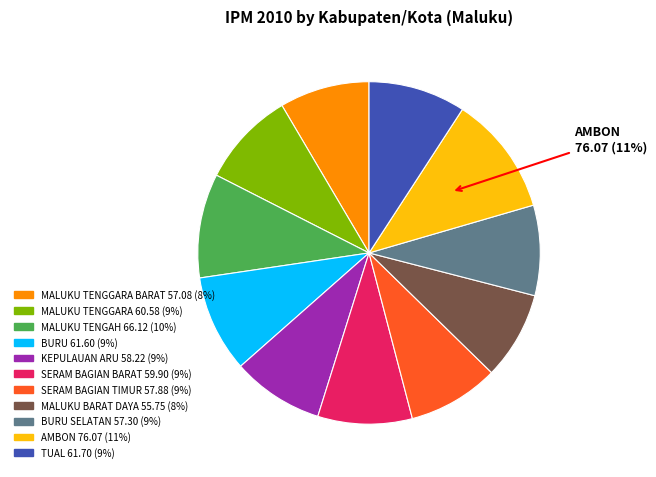

To the nearest percent, what is the difference between the largest and smallest slice percentages?

3%